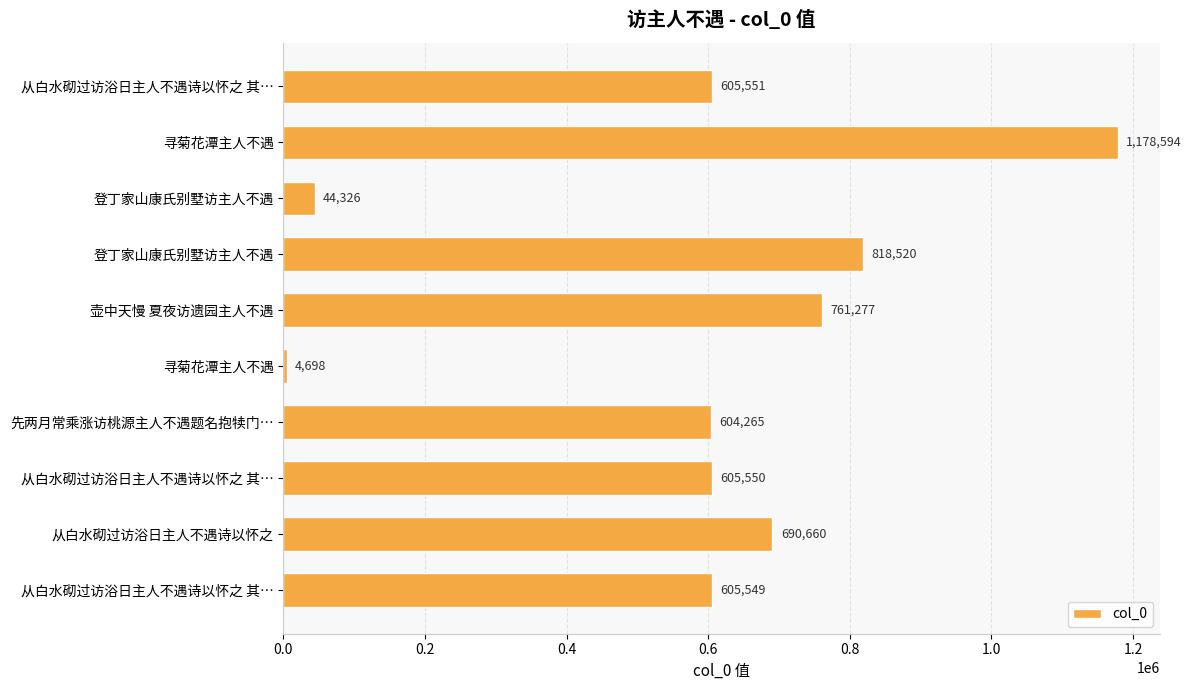

How many values are below 605551?

5